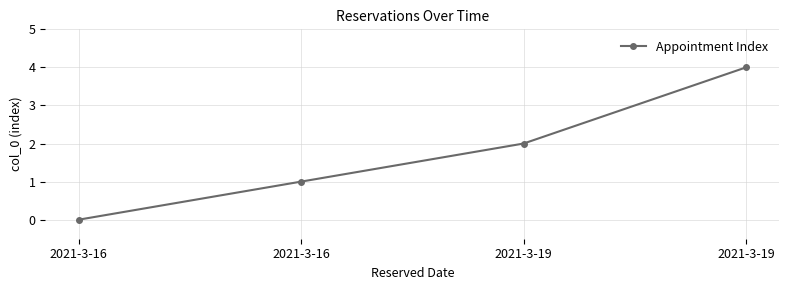

List the labels in order of value, smallest first.

2021-3-16, 2021-3-16, 2021-3-19, 2021-3-19